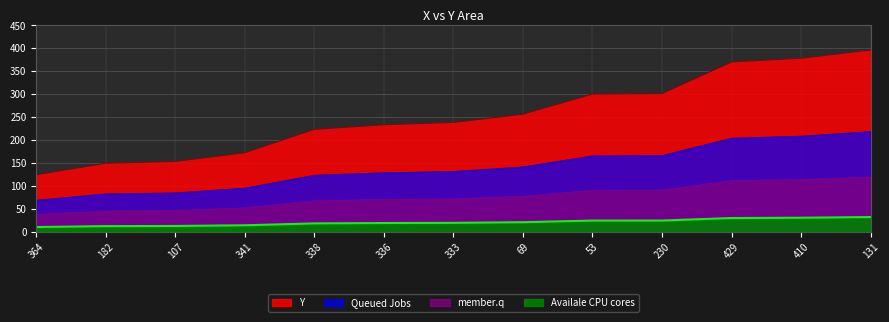

Approximately how many times larger is the value at 341 compared to 336?

0.7